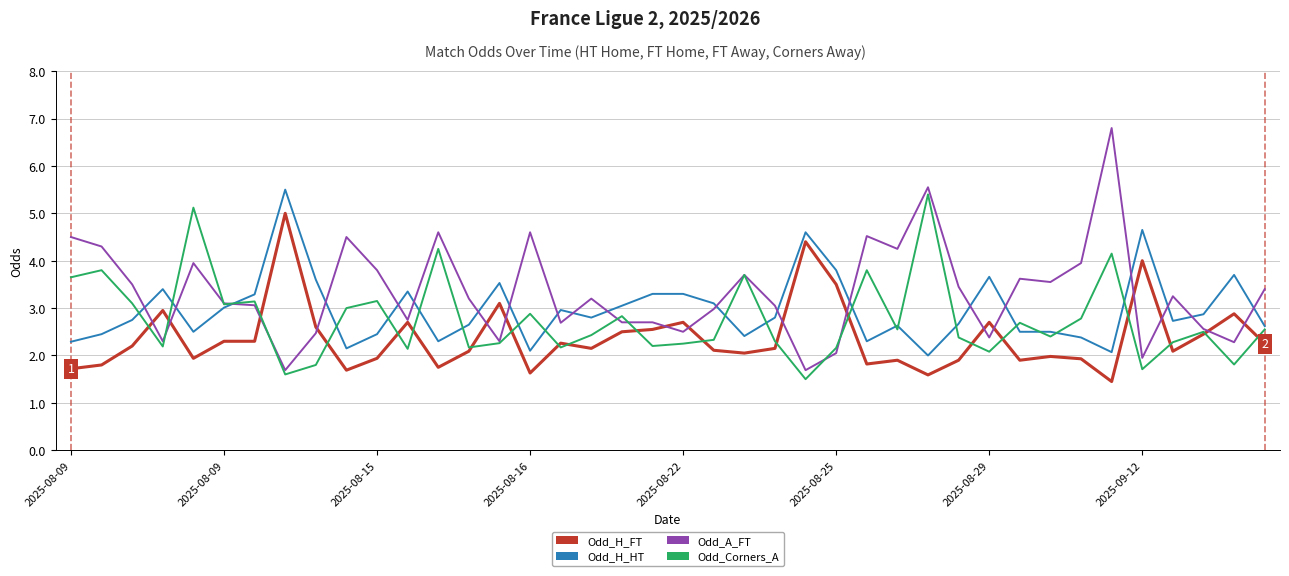

Which series has the widest spread of values?

Odd_A_FT